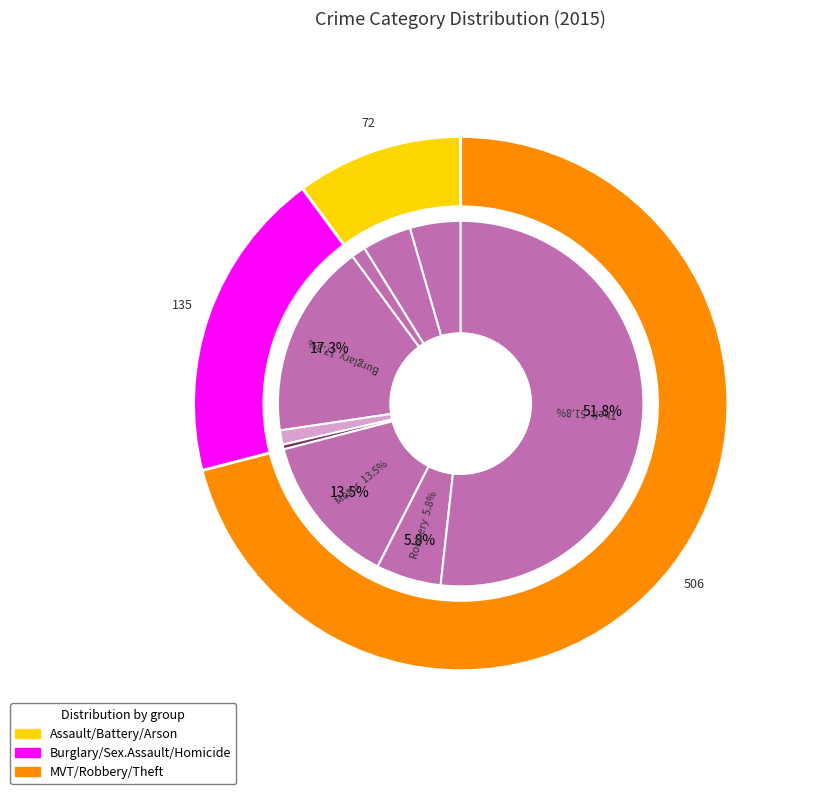

How many segments does this pie chart have?

9